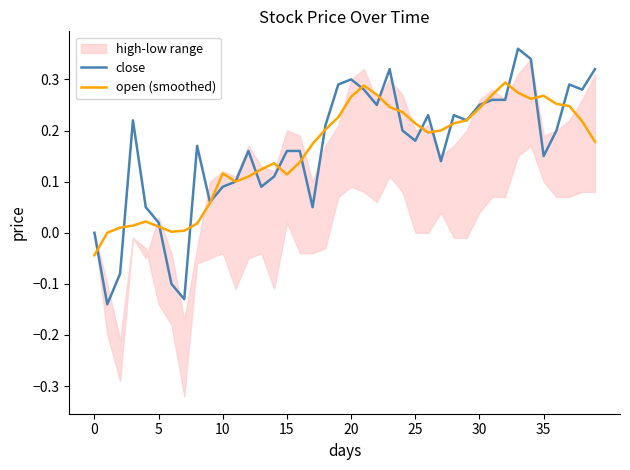

At how many categories does at least one series exceed 0?

38